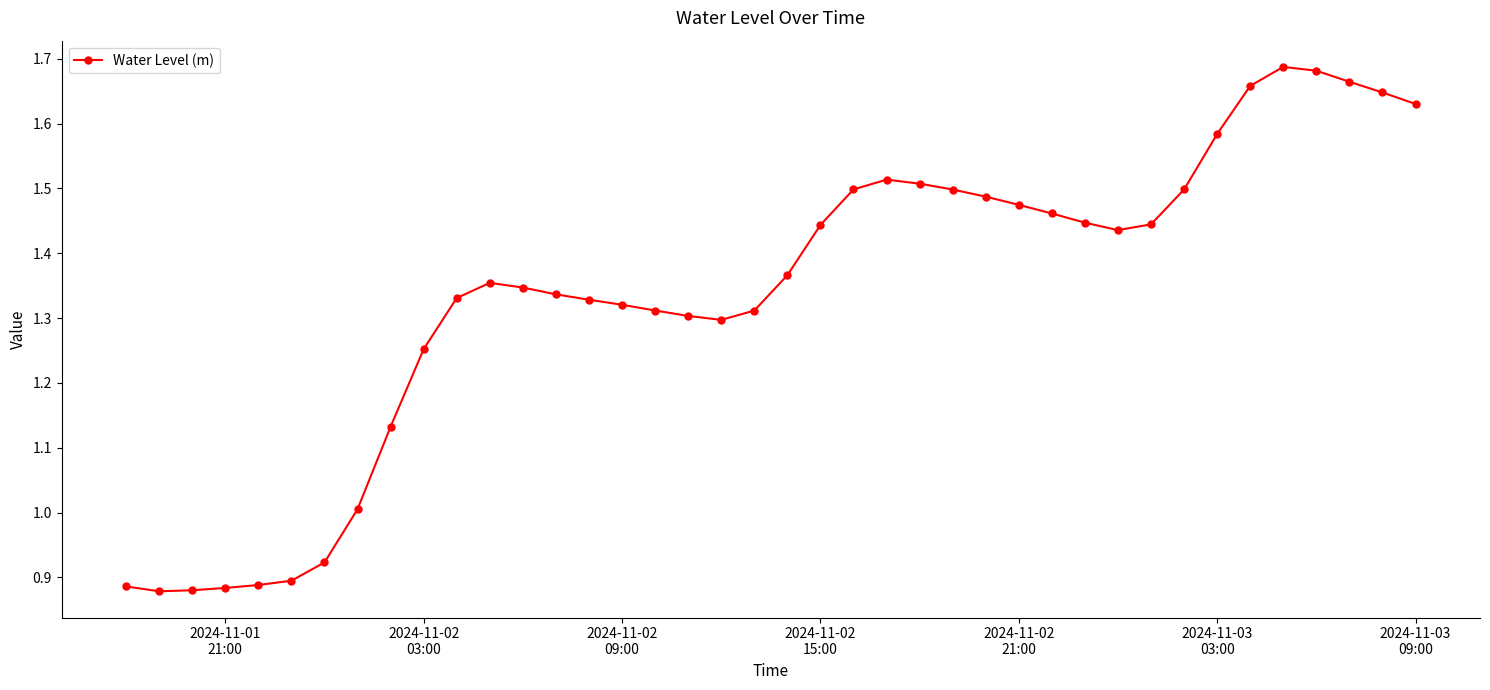

Does the chart display data point markers on the line(s)?

Yes